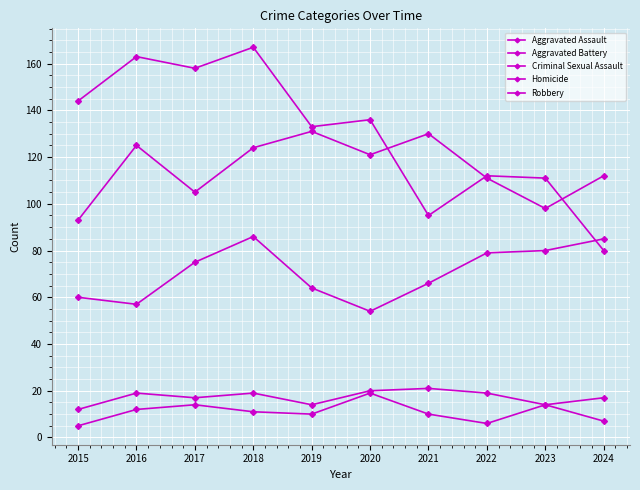

Does the chart have visible grid lines?

Yes